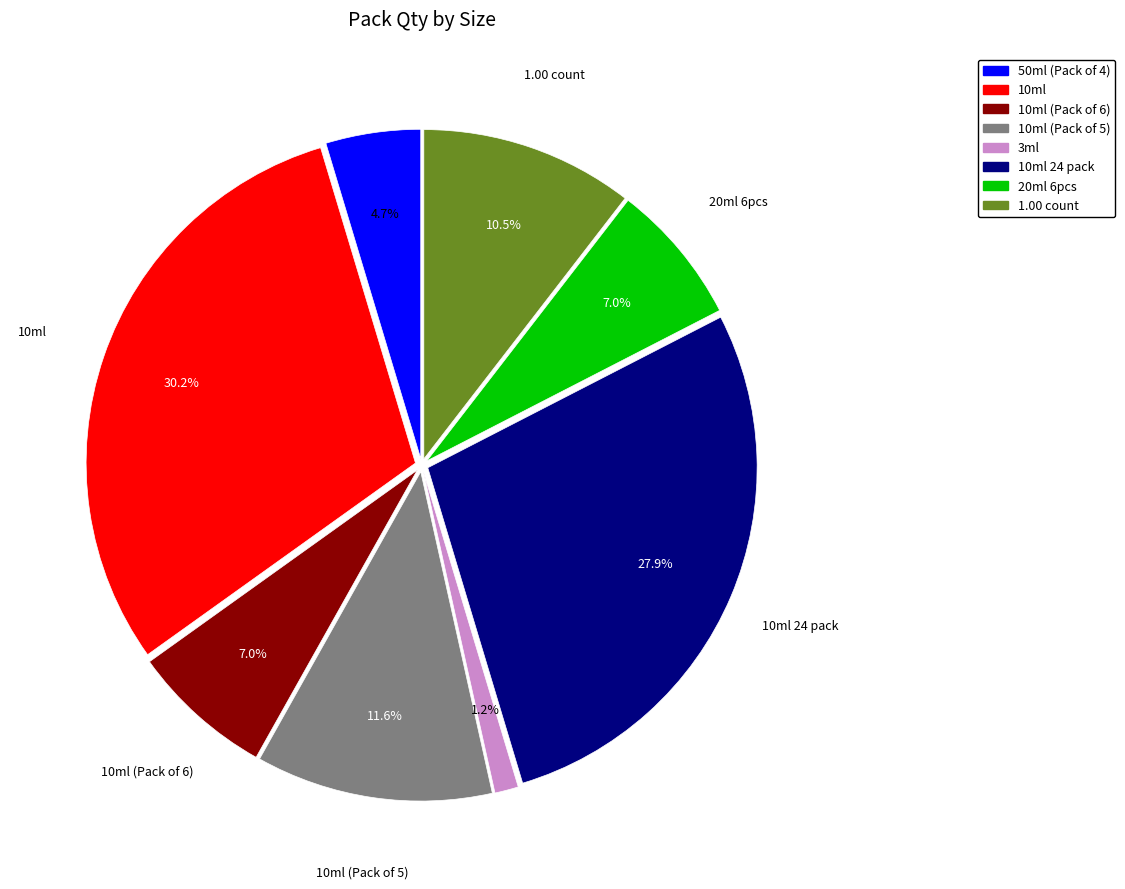

Does any single category account for the majority?

No